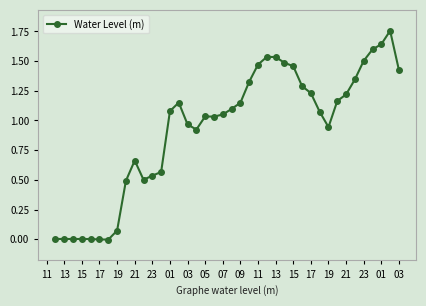

How many data points are less than 1?

16